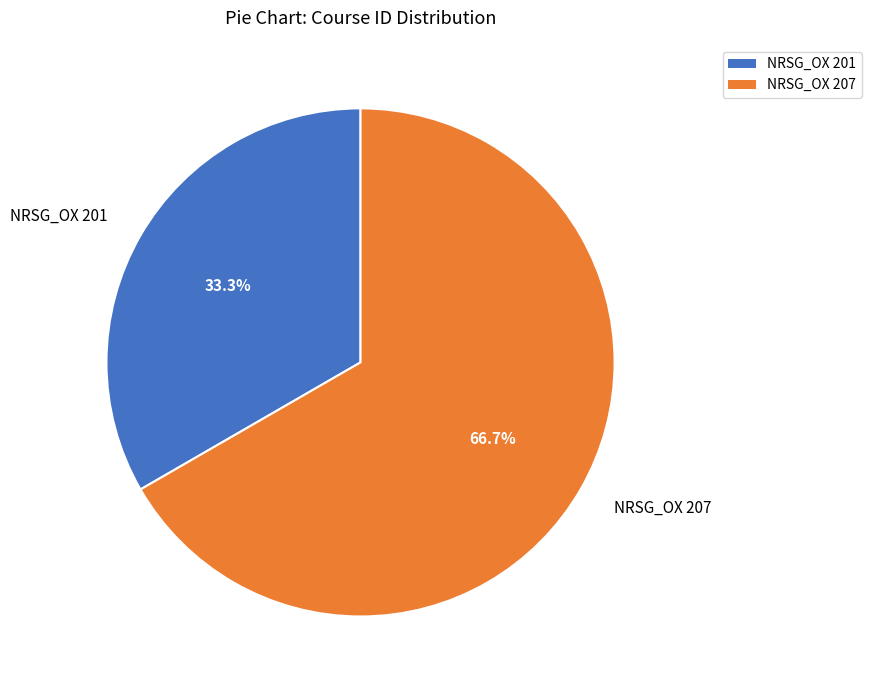

How many slices are in this pie chart?

2